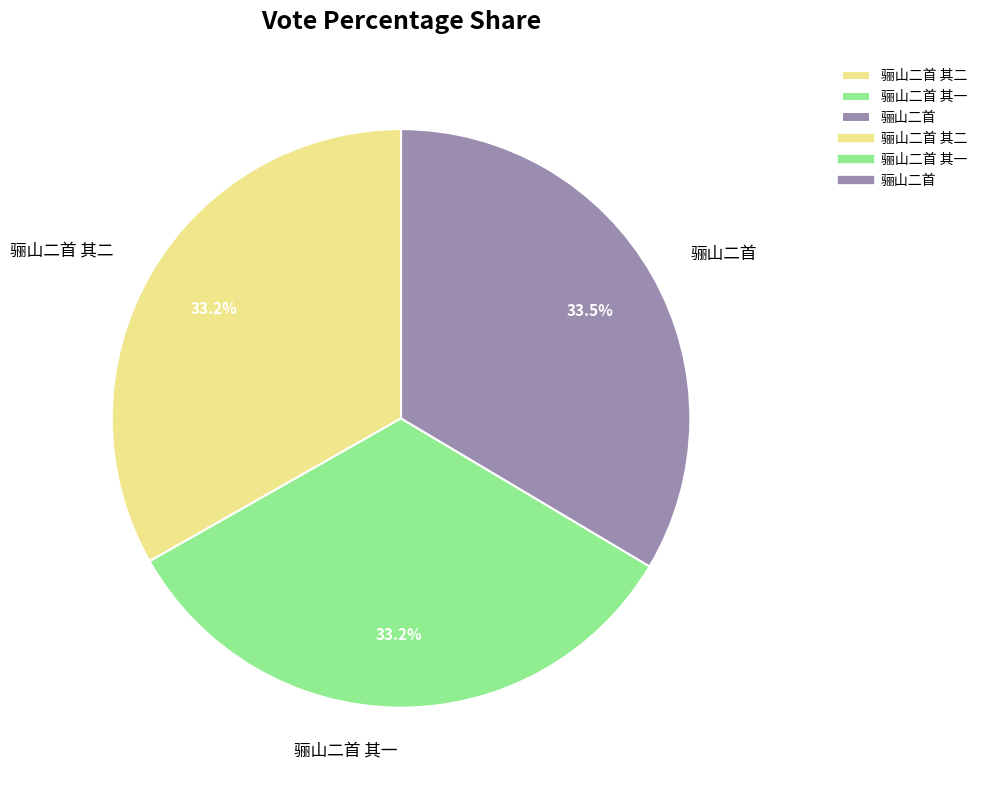

How many segments does this pie chart have?

3